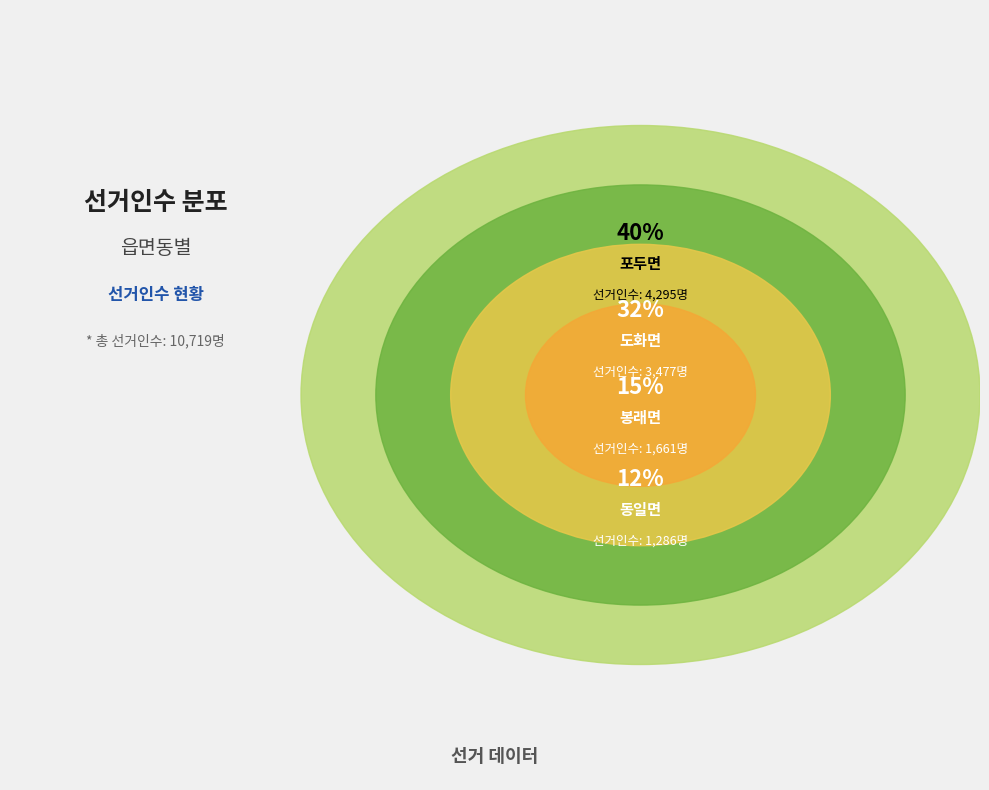

The 포두면 slice represents 55% of the pie. True or false?

False